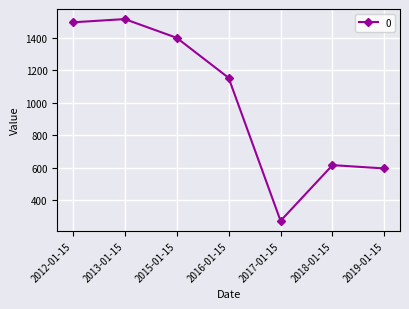

Rank the categories by value from highest to lowest.

2013-01-15, 2012-01-15, 2015-01-15, 2016-01-15, 2018-01-15, 2019-01-15, 2017-01-15